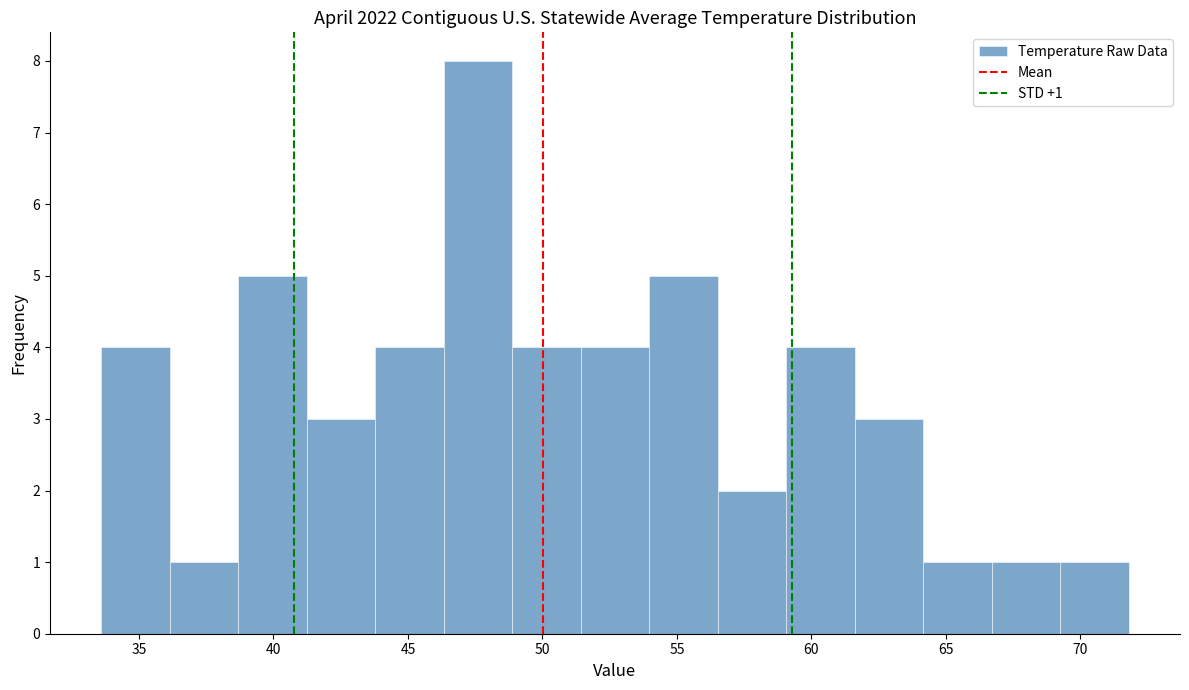

Over which range of the x-axis is the bar tallest?

46.5 to 49.0